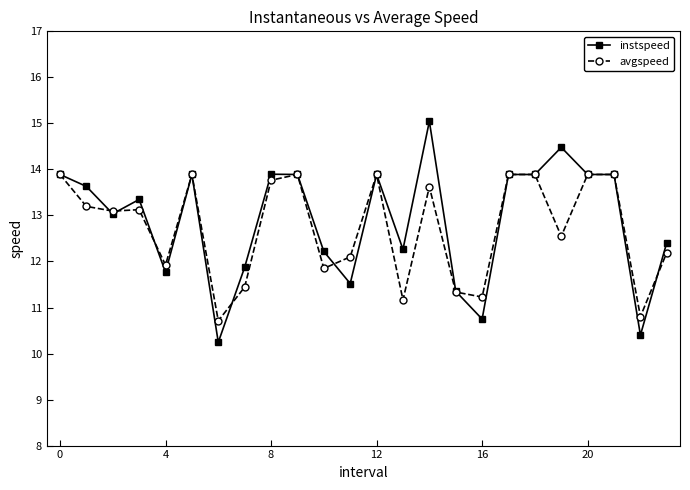

What are all the series names shown in the legend?

instspeed, avgspeed